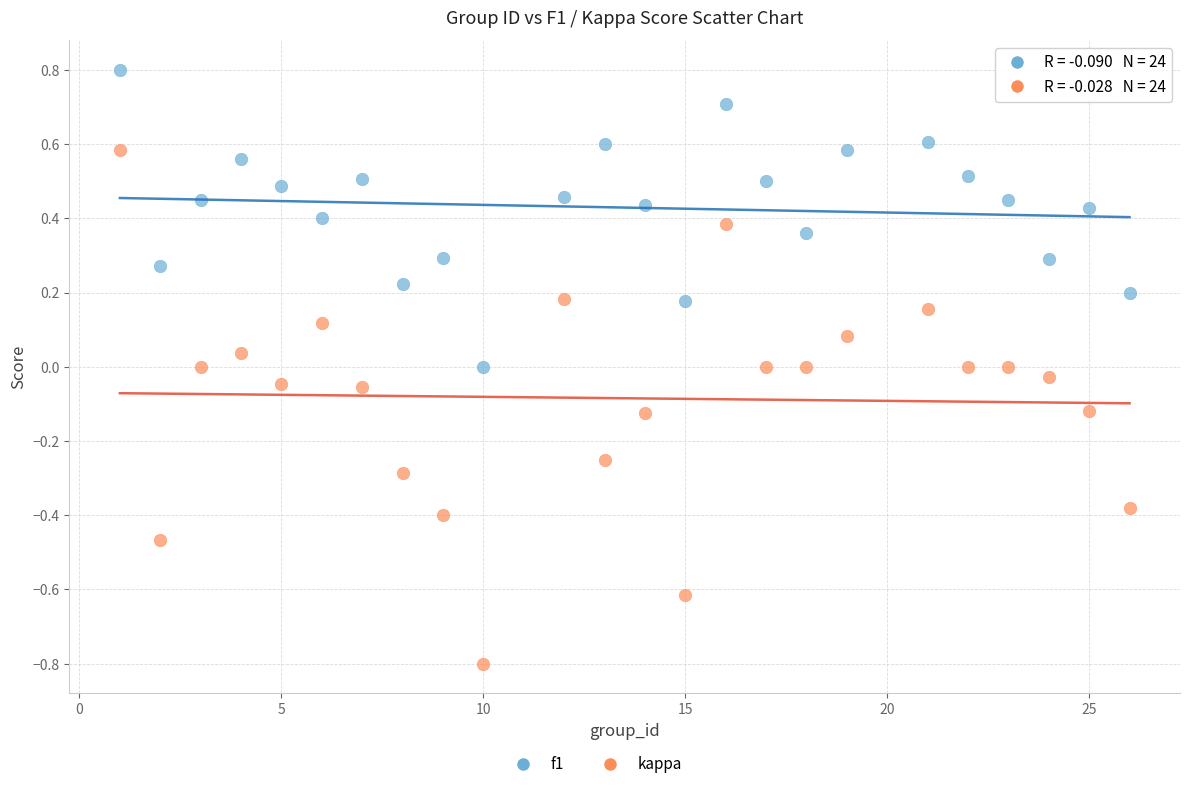

Which series contains the highest Y value?

f1